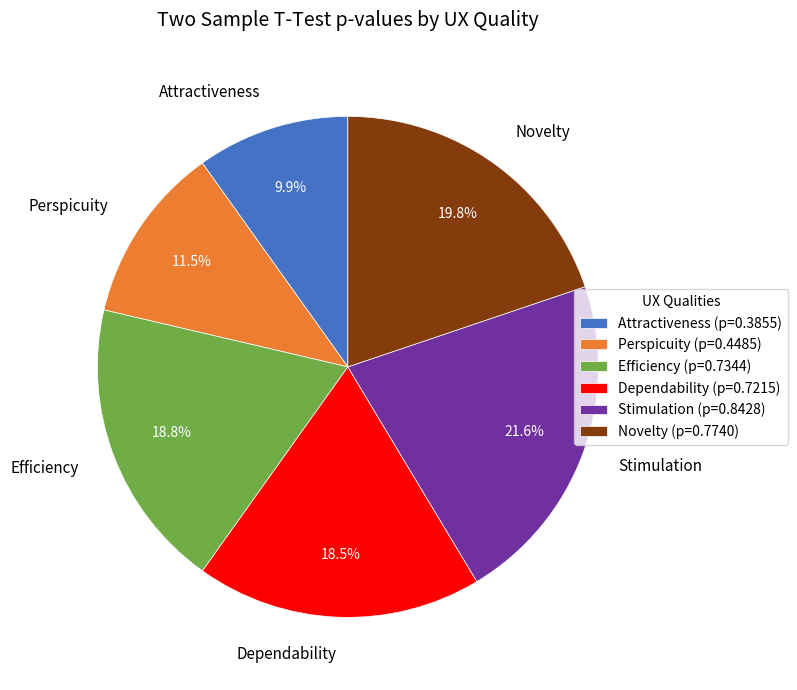

Which has a higher value, Attractiveness or Efficiency?

Efficiency